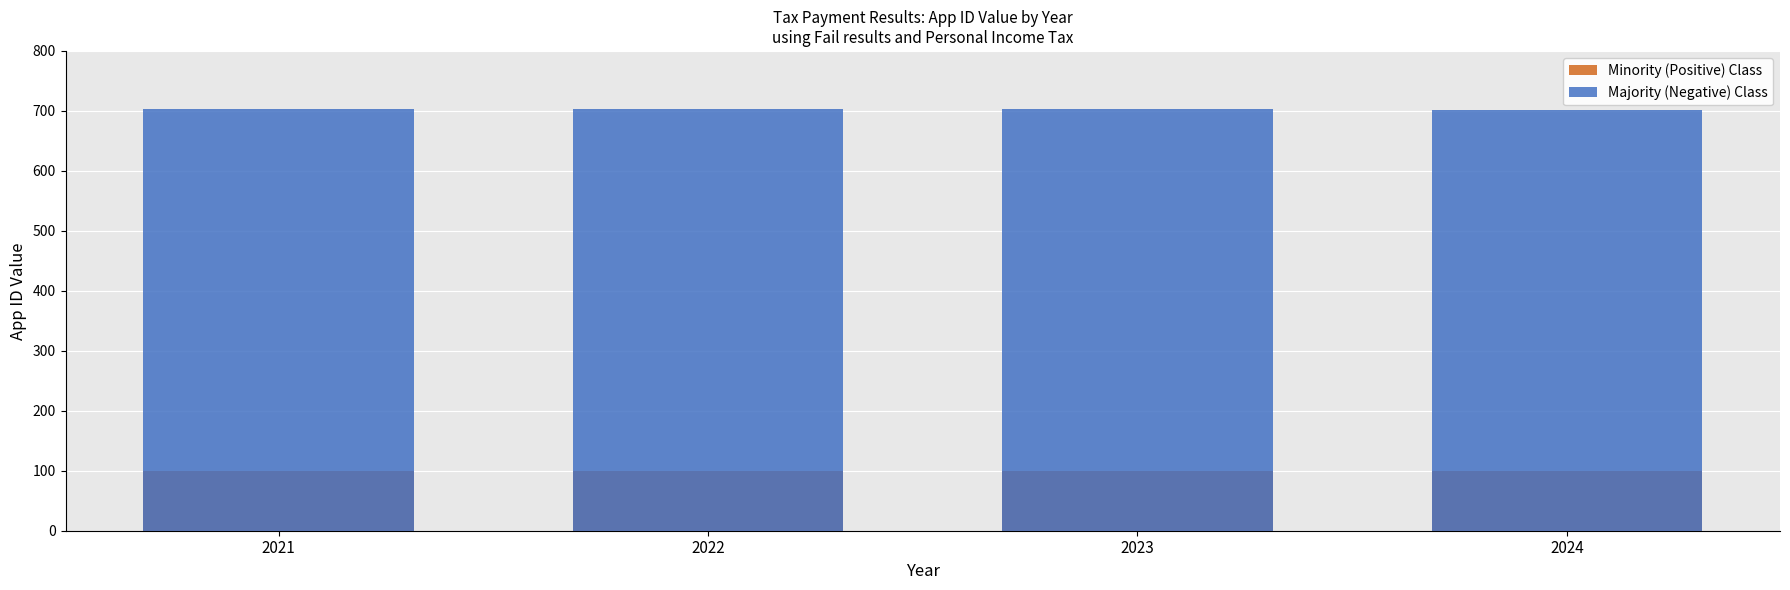

The value of Minority (Positive) Class at 2023 is 157.0. True or false?

False